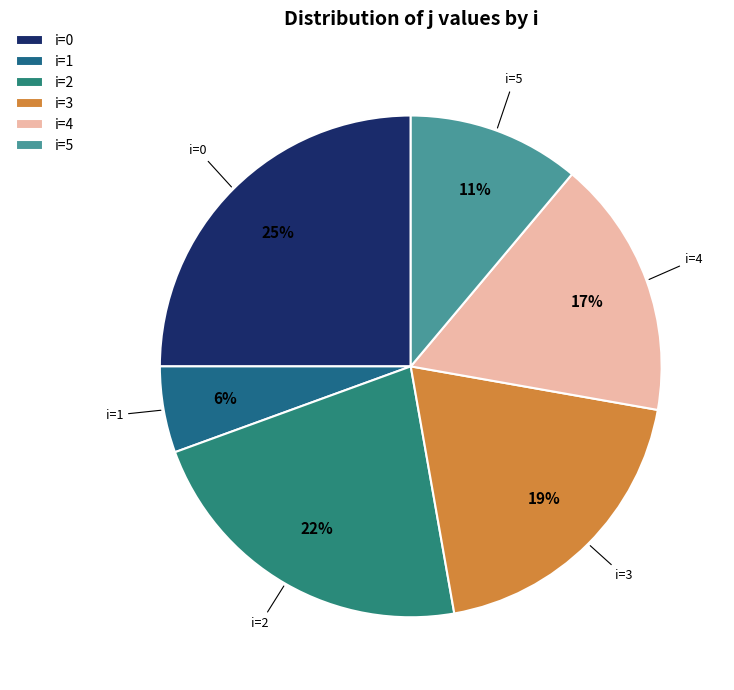

Which has a higher value, i=2 or i=3?

i=2